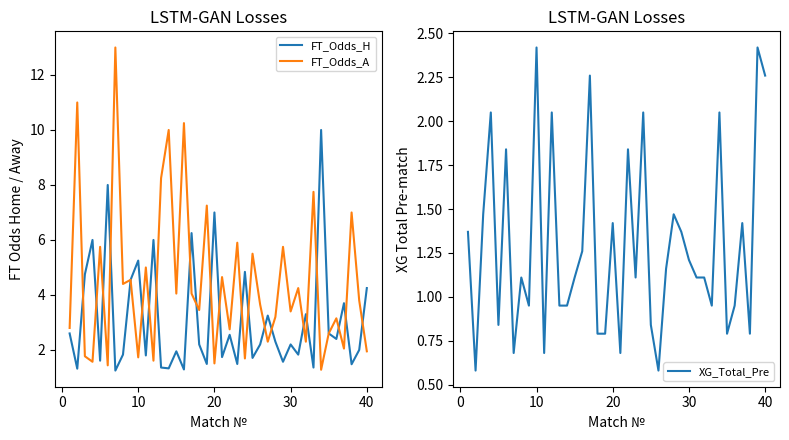

What is the difference between the maximum and minimum values in the FT_Odds_A series?

11.7